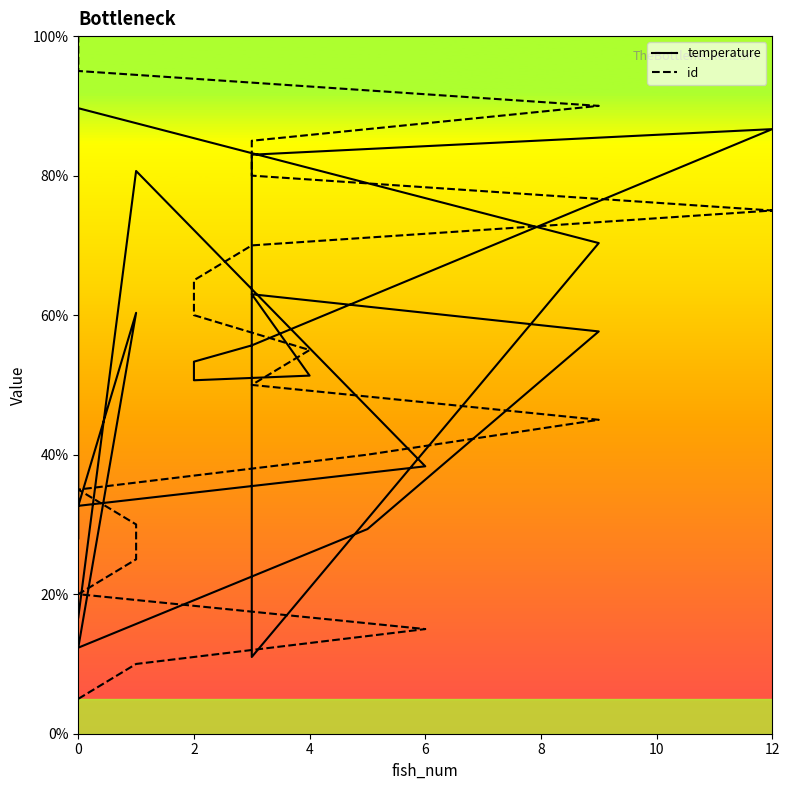

What is the difference between the second highest and second lowest values in the id series?

85.0